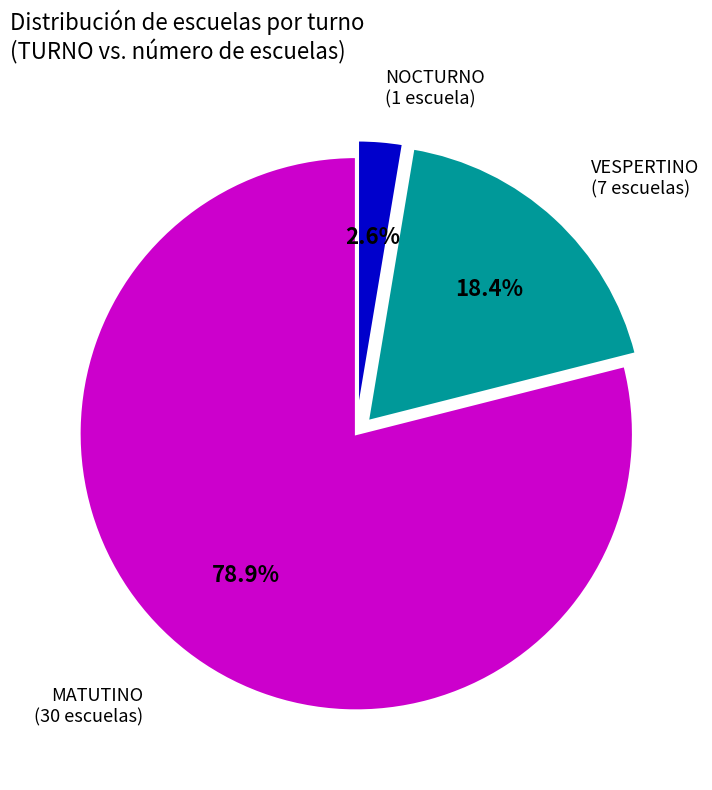

Which slice is the smallest?

NOCTURNO